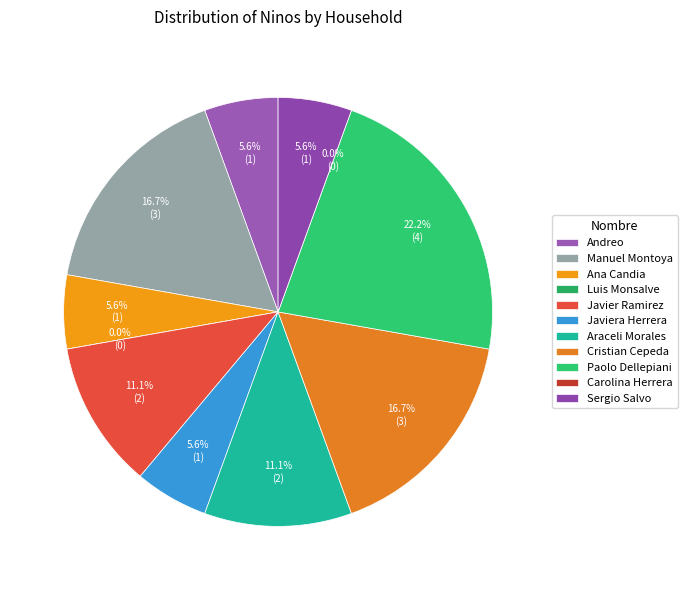

Is it true that Javier Ramirez is 11% of the pie?

True